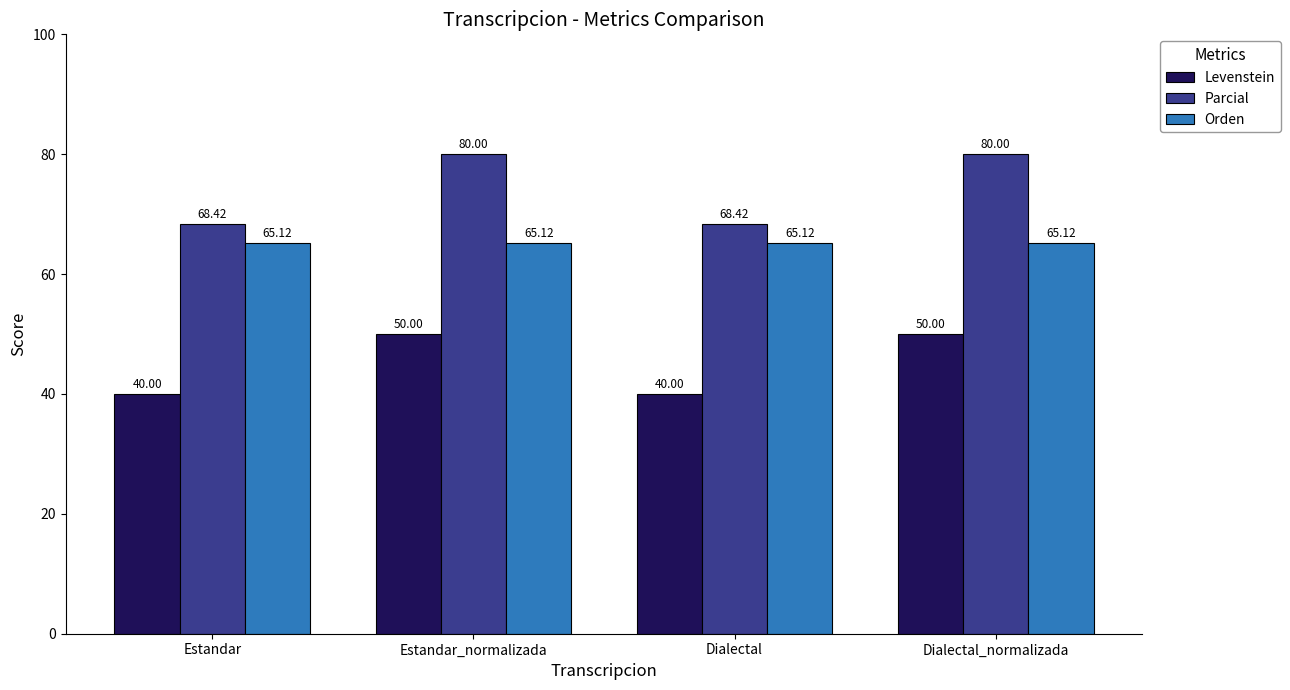

What is the difference between the Parcial values at Estandar_normalizada and Estandar?

11.6